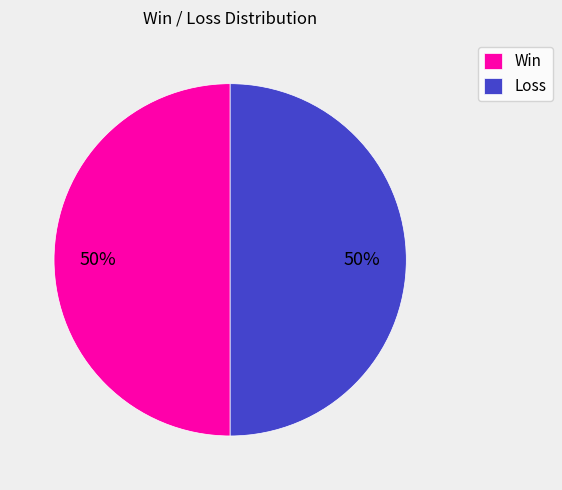

Approximately how many times larger is the value at Win compared to Loss?

1.0